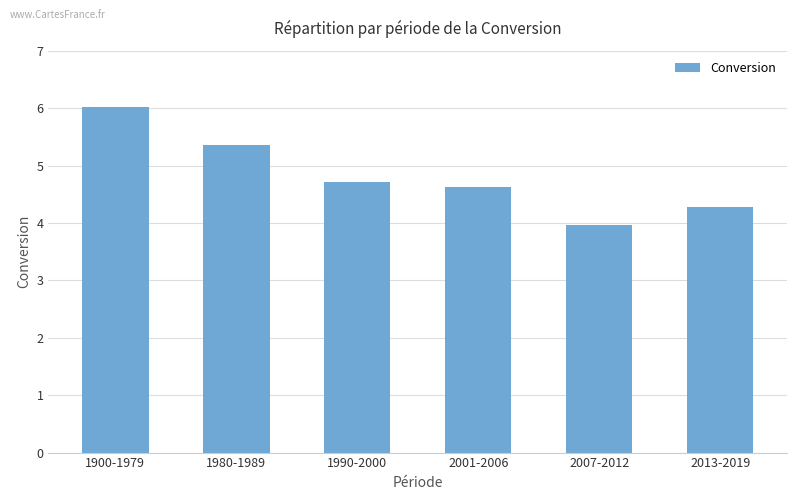

Approximately how many times larger is the value at 2013-2019 compared to 2001-2006?

0.9